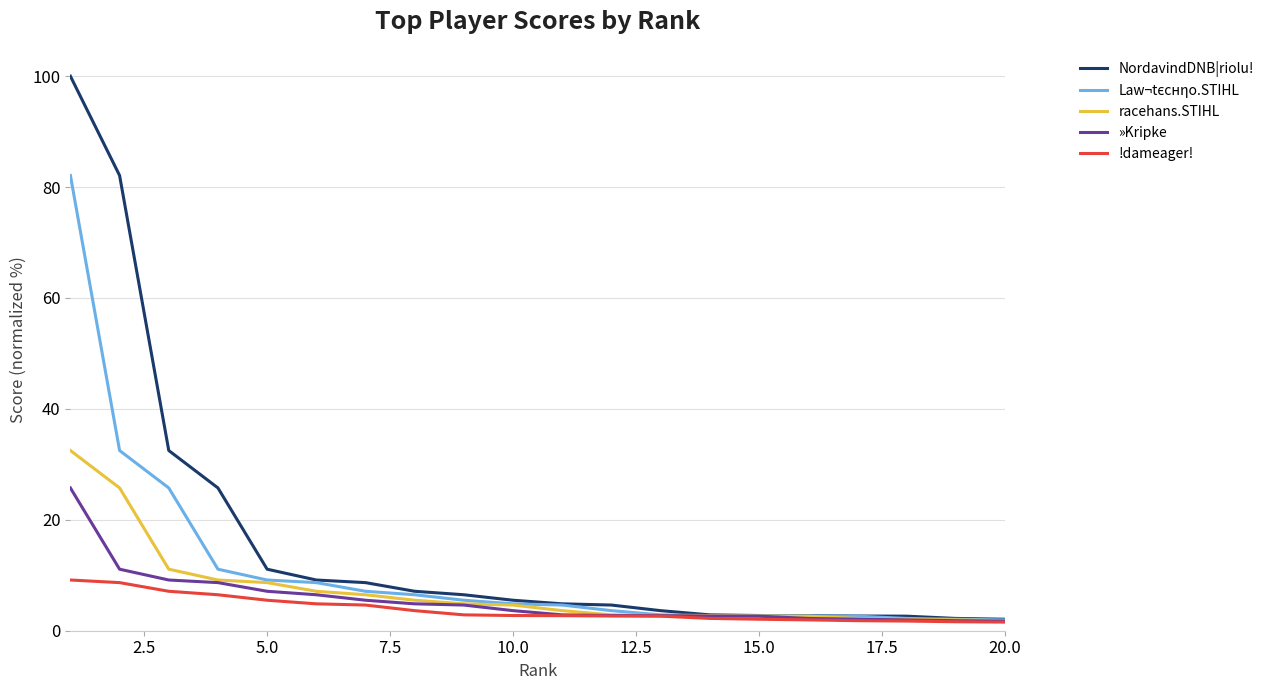

Which series has the largest range (max minus min)?

NordavindDNB|riolu!